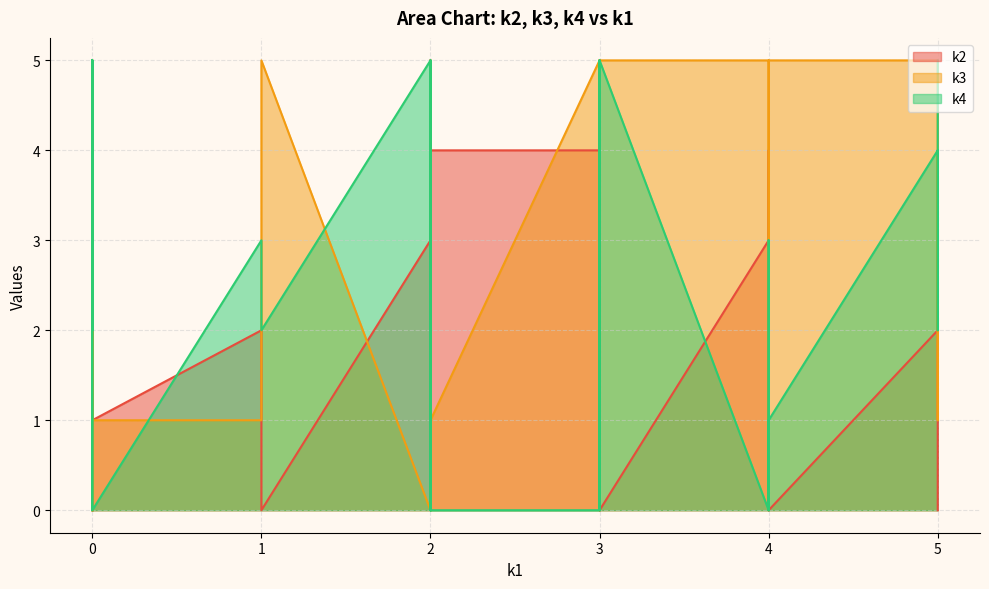

Which series has the largest total across all categories?

k3